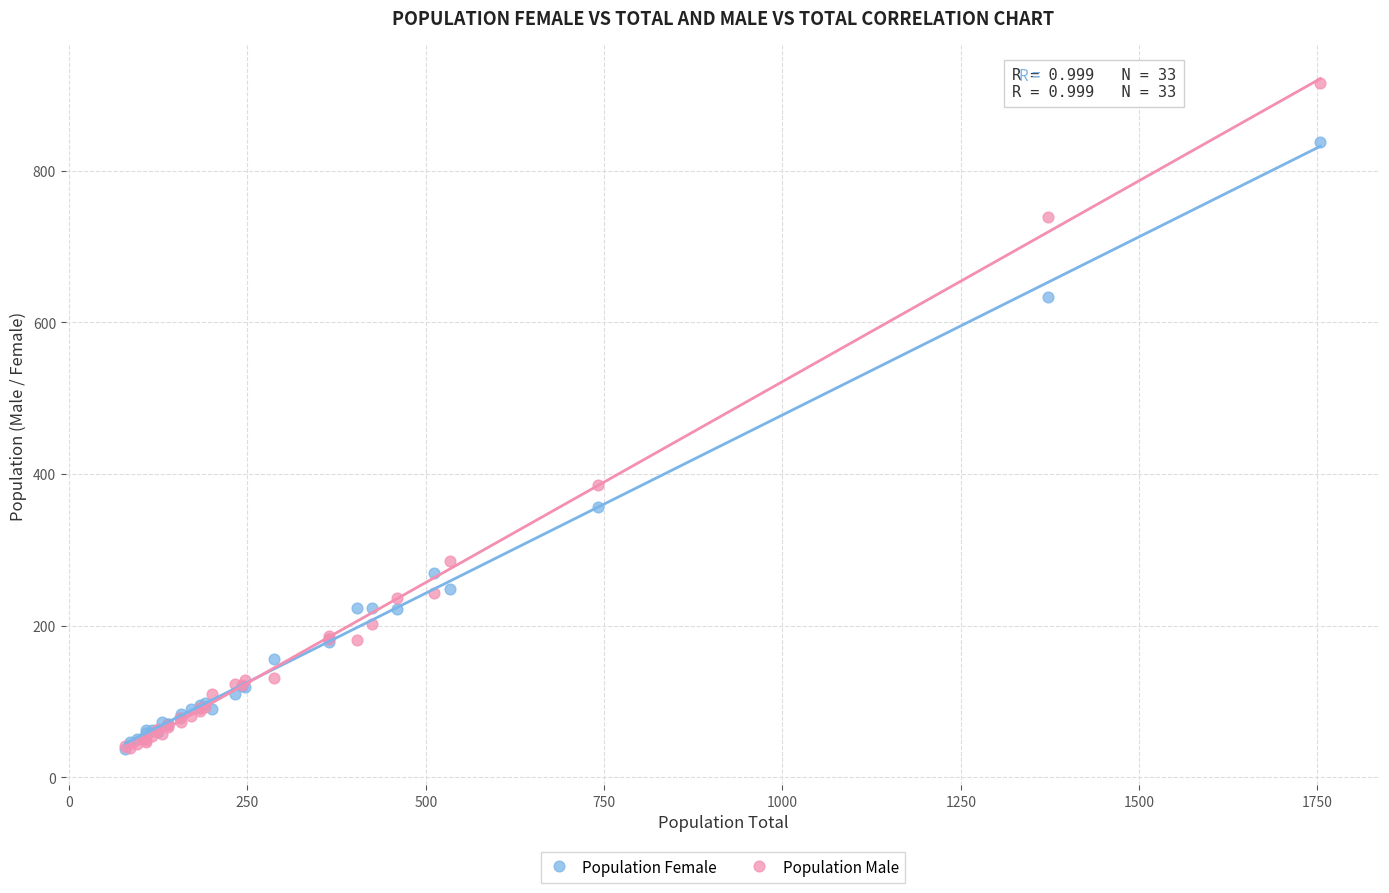

Which series reaches the maximum Y coordinate?

Population Male